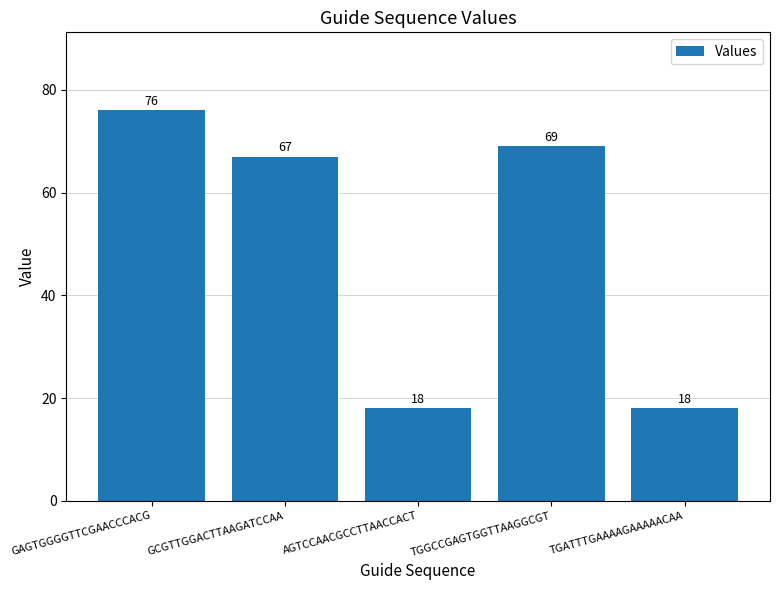

What is the smallest value displayed?

18